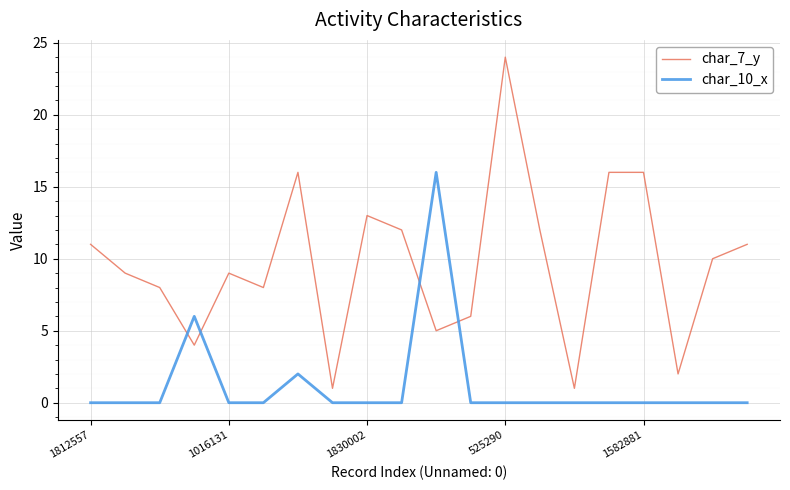

After their last crossing, which series has the higher values: char_10_x or char_7_y?

char_7_y